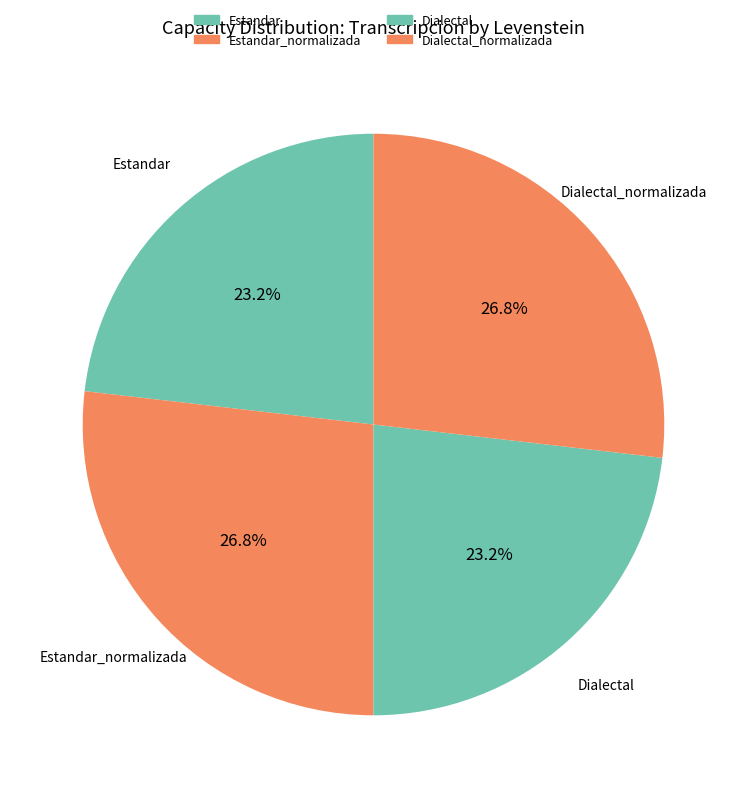

How many slices are in this pie chart?

4